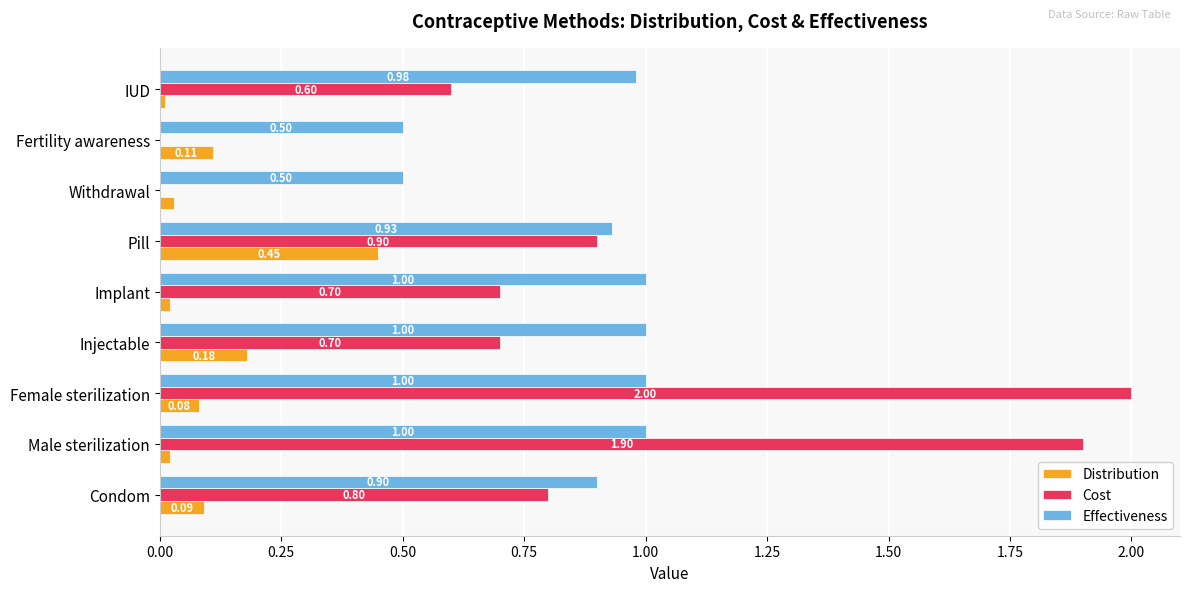

Which series changed the most between Withdrawal and IUD?

Cost